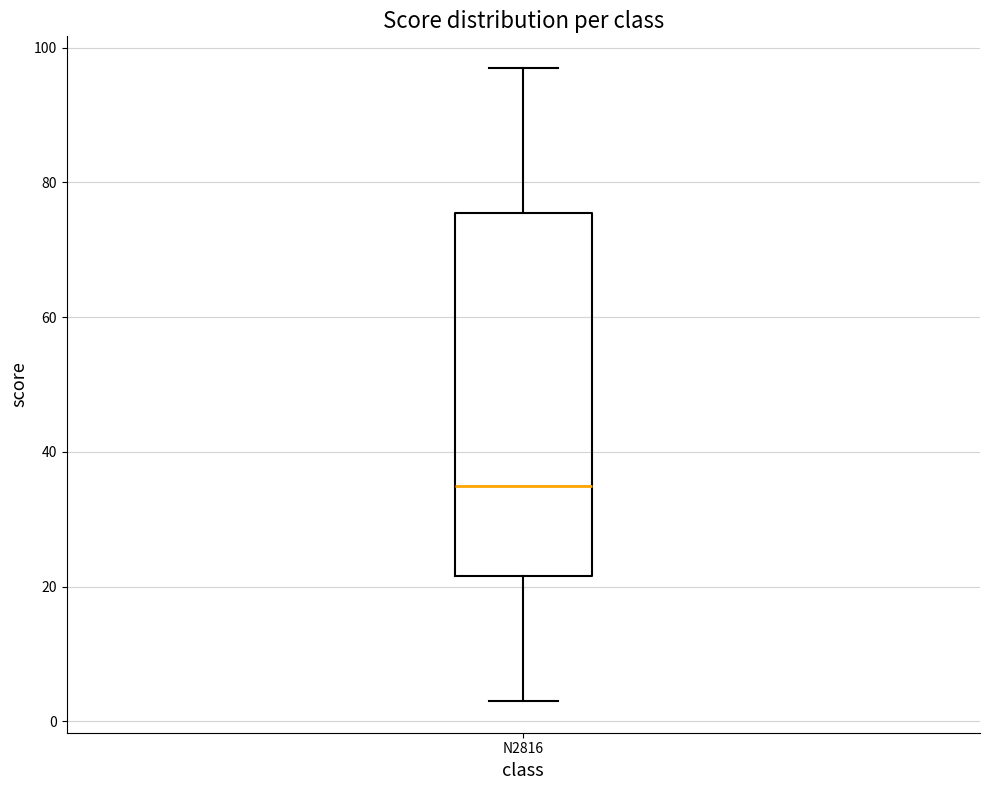

Transcribe this box plot: give where the median line is, the range the box spans, and where the two whiskers end, as read against the y-axis. The values are not printed on the chart, so give them approximately, as read against the axis.

median 36, box 22 to 76, whiskers 4 to 98